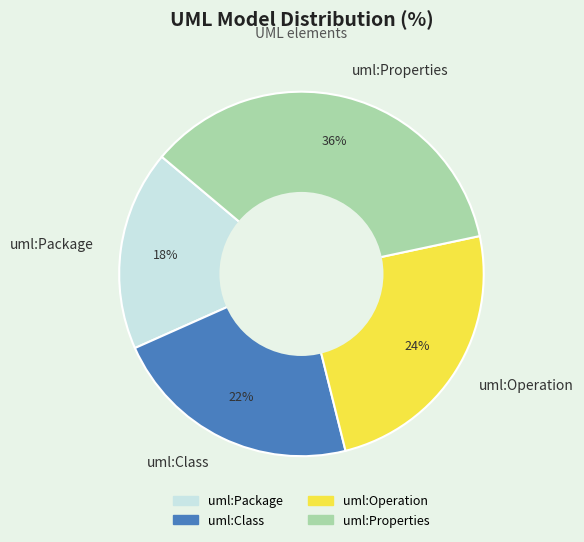

Which has a higher value, uml:Operation or uml:Class?

uml:Operation